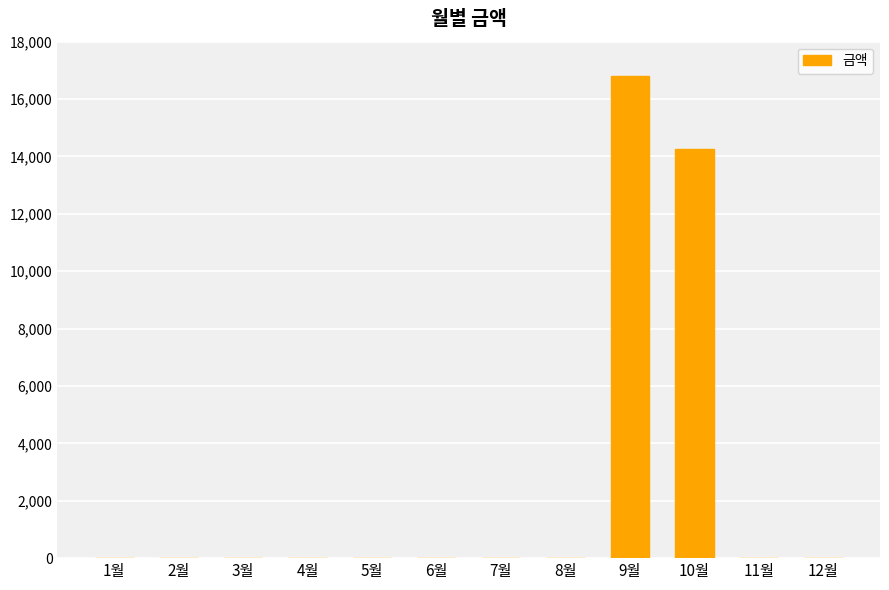

Which category has the highest value across all series?

9월